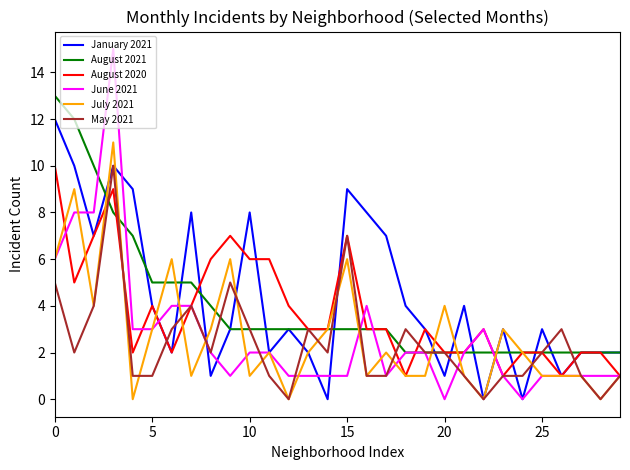

Which series has the largest range (max minus min)?

June 2021